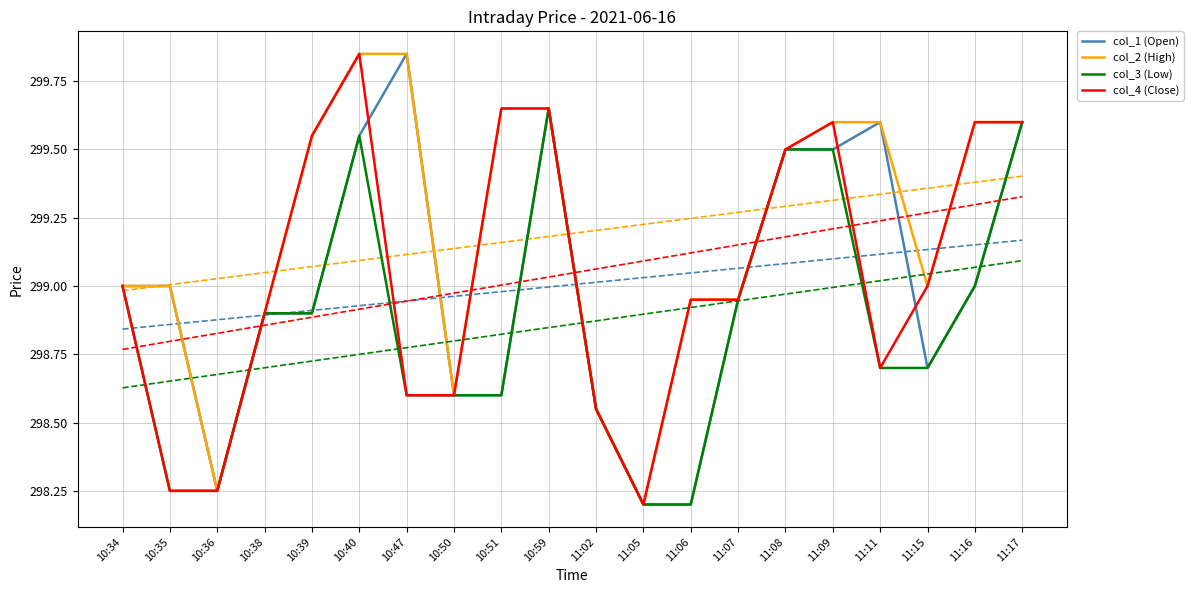

What is the value of the col_3 (Low) point at the 14th from the left?

298.9